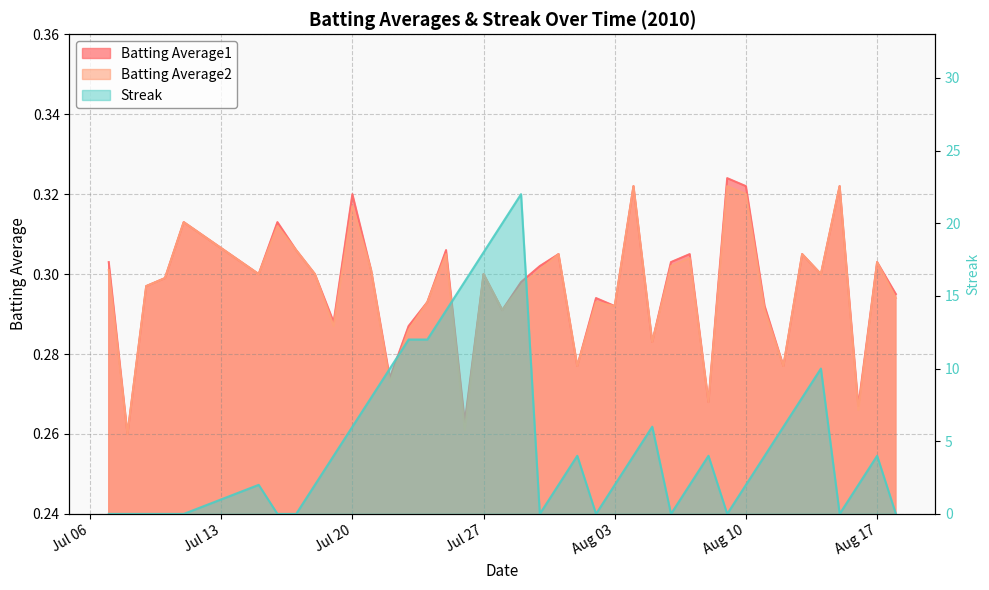

Is it true that Batting Average2 equals 0.5 at Aug 17?

False